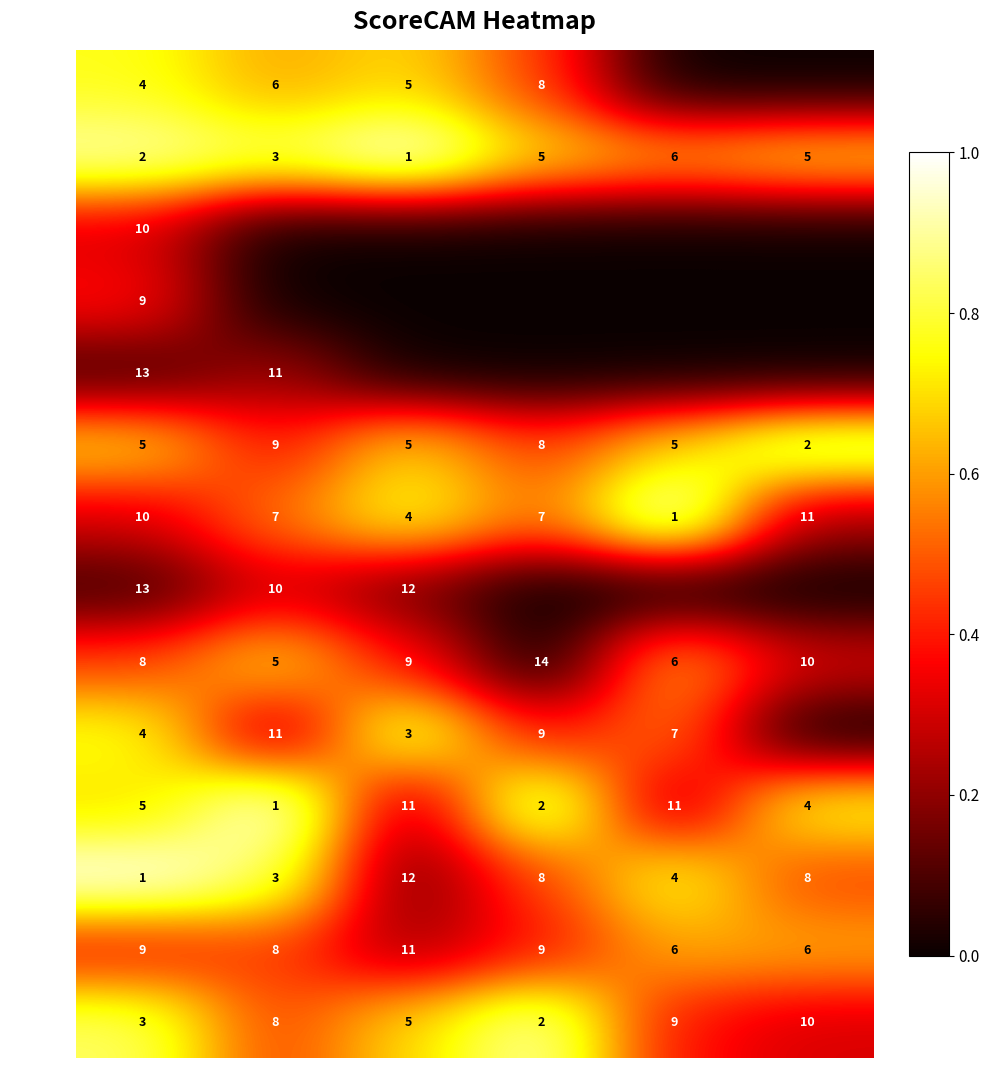

The value of 星運少爵 at 近績6 is 0.5. True or false?

False